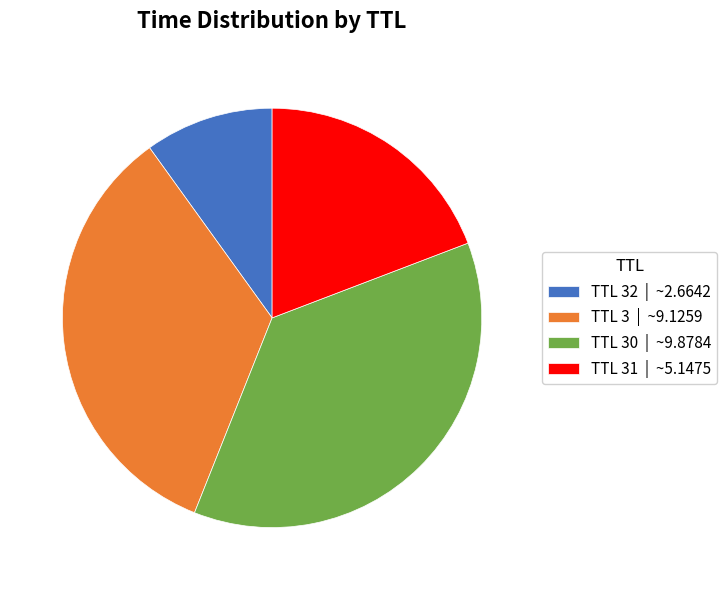

Does any single category account for the majority?

No